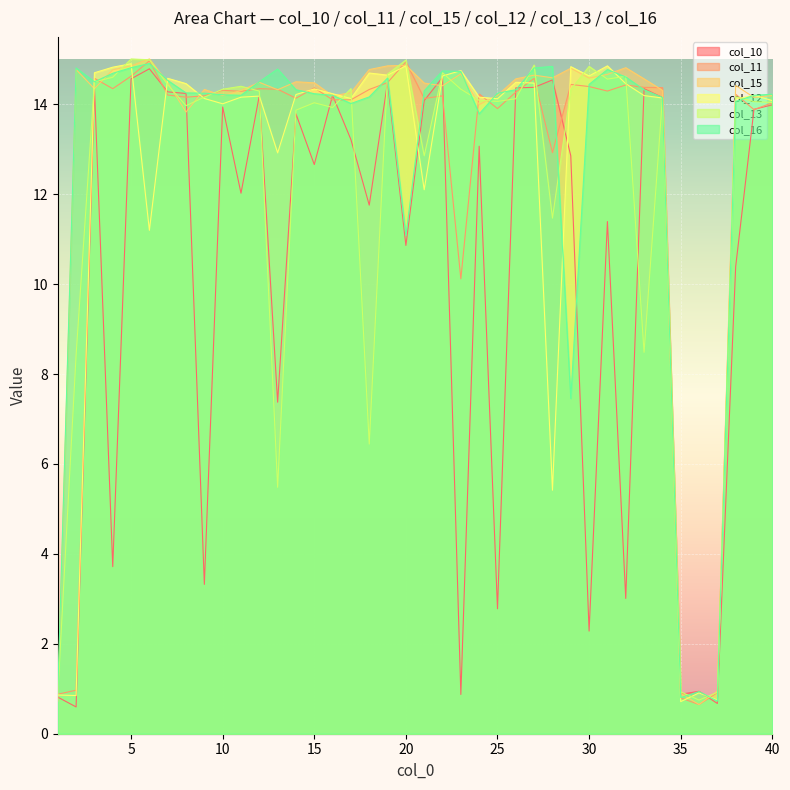

How many interior local valleys does the col_13 series have?

10